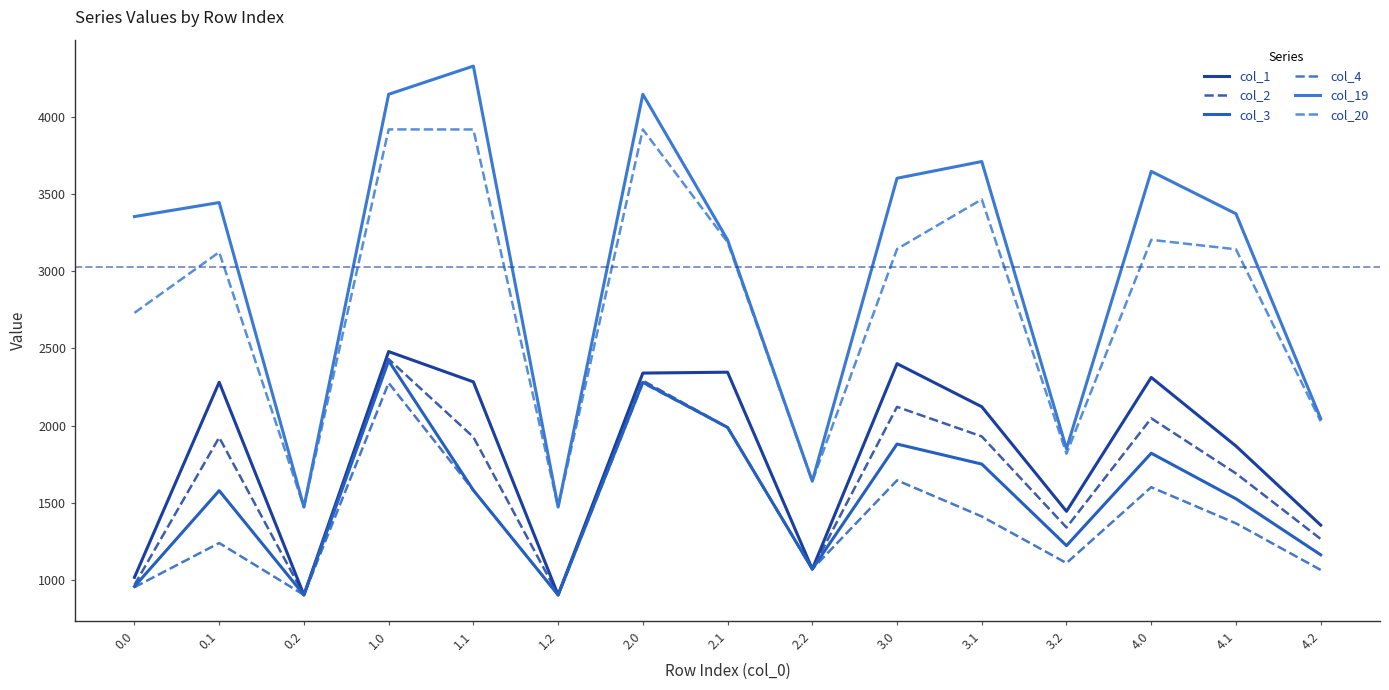

How many series are shown in this chart?

6